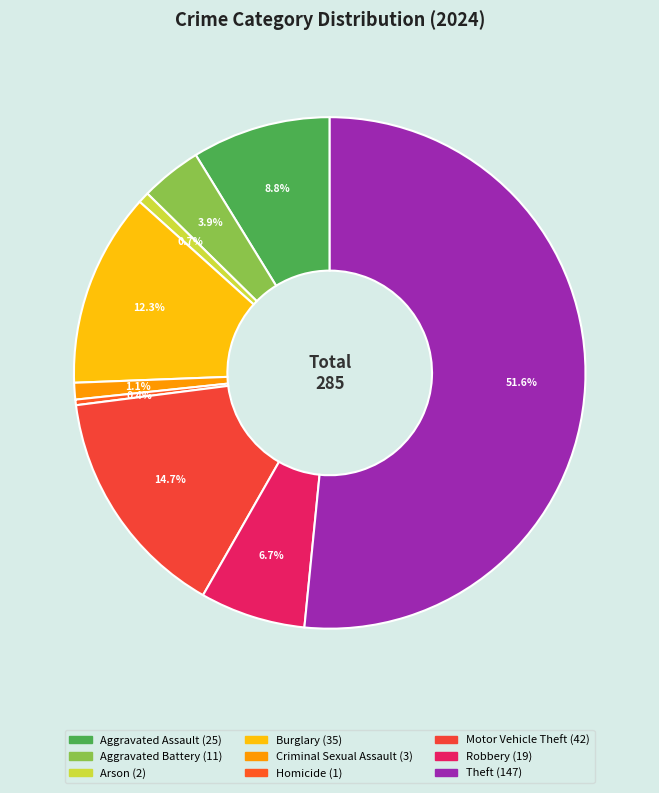

Count the number of slices in the pie.

9